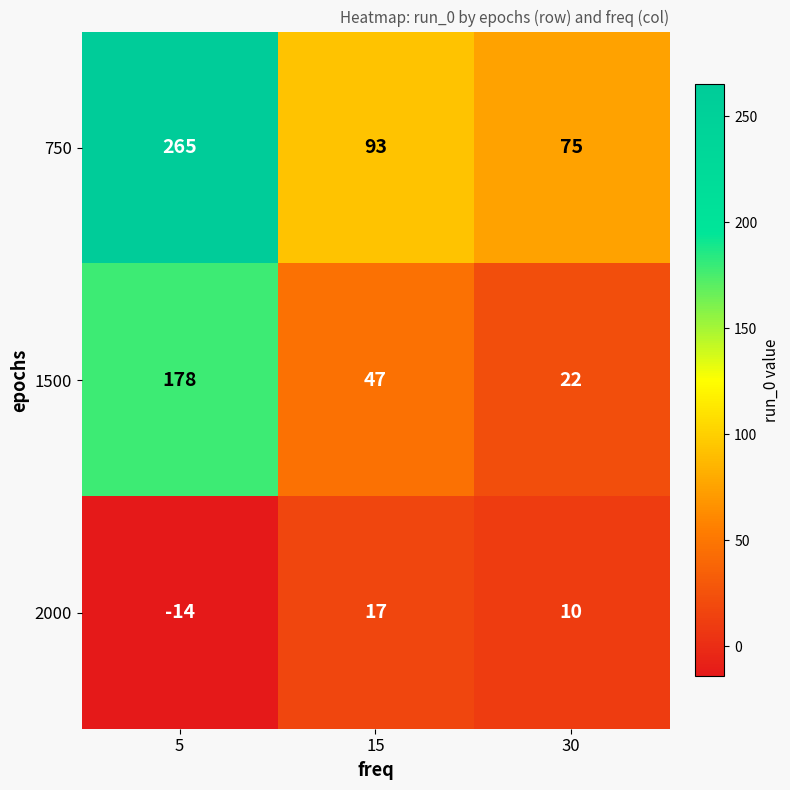

Count the number of categories in the chart.

3